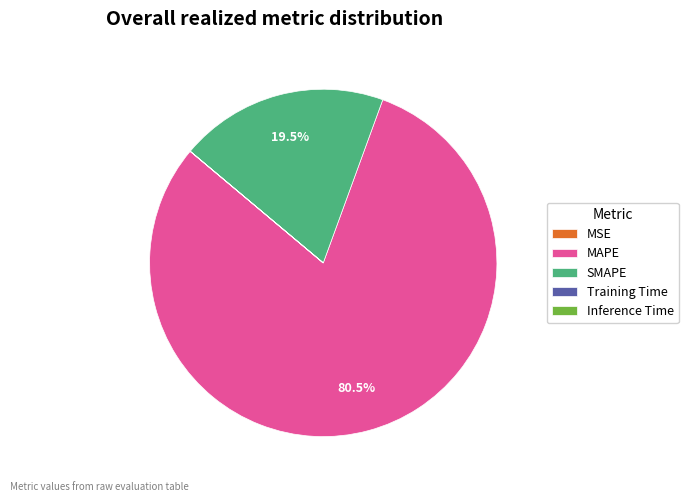

Which category accounts for the majority?

MAPE